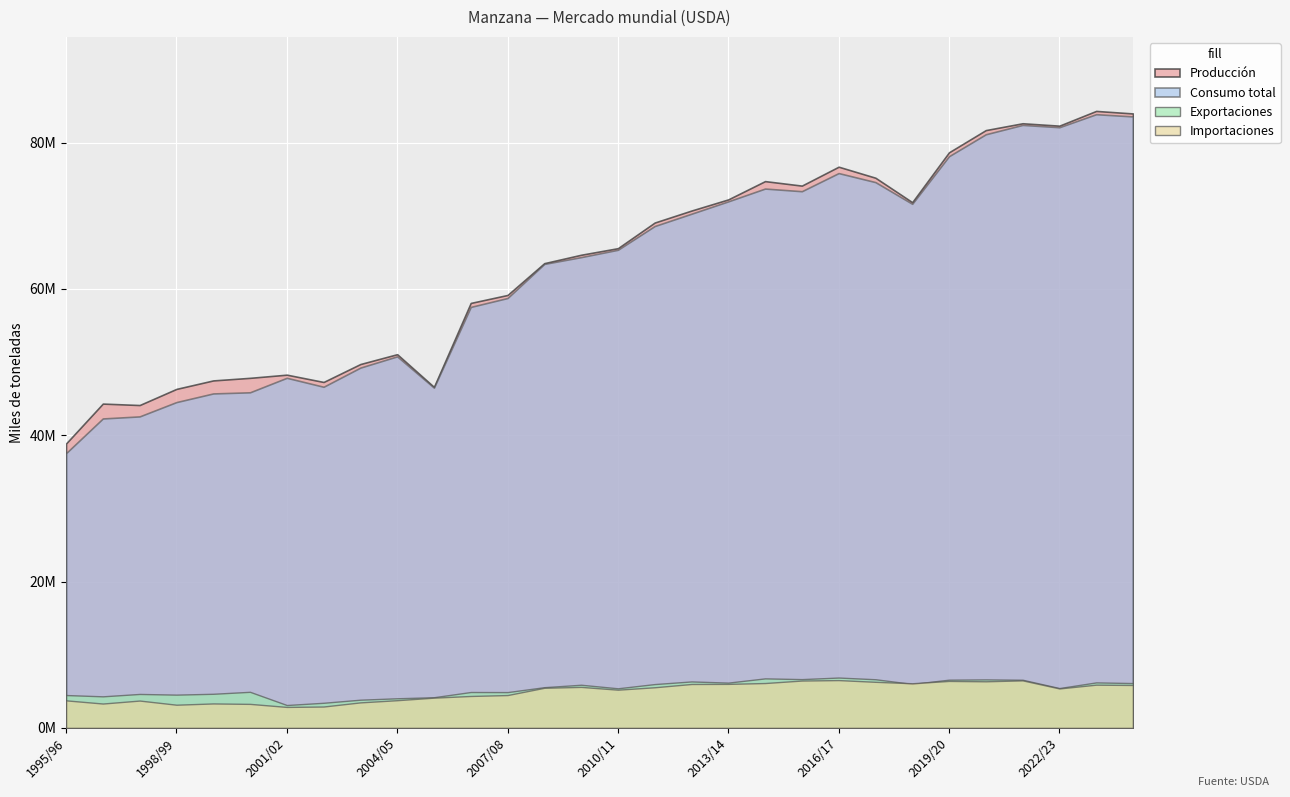

At which category does Consumo total reach its first local valley?

2002/03